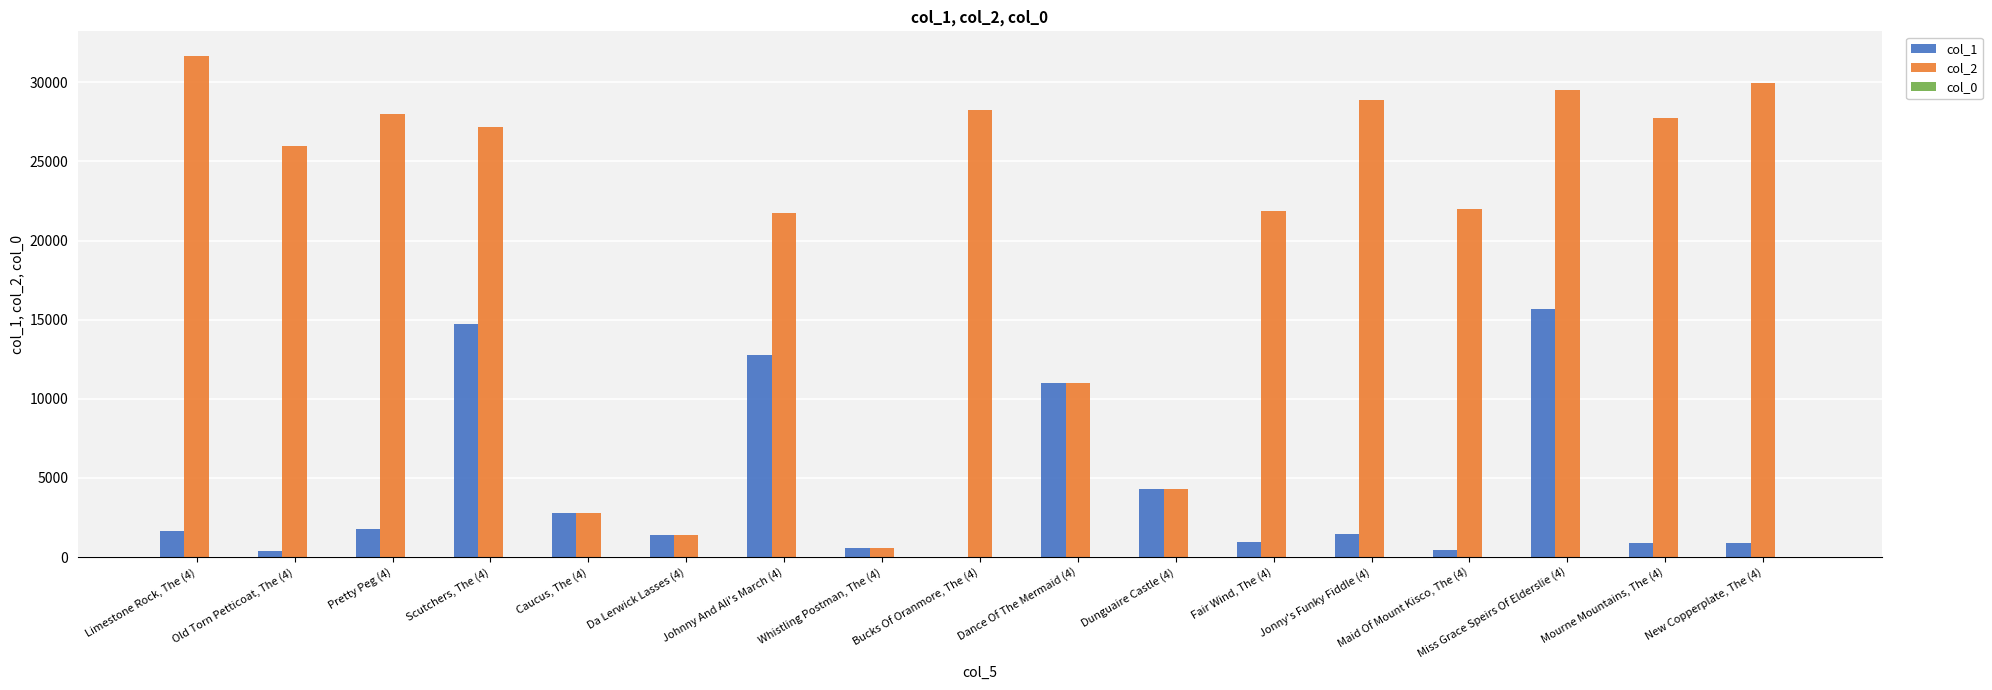

Are the bars horizontal?

No